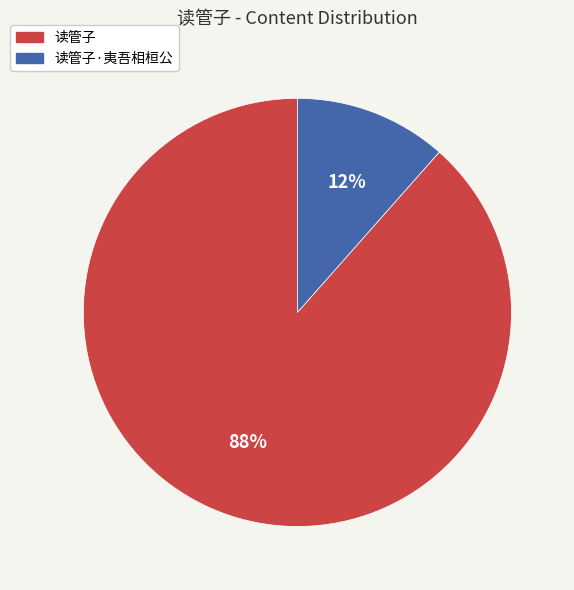

Between 读管子 and 读管子·夷吾相桓公, which is larger?

读管子